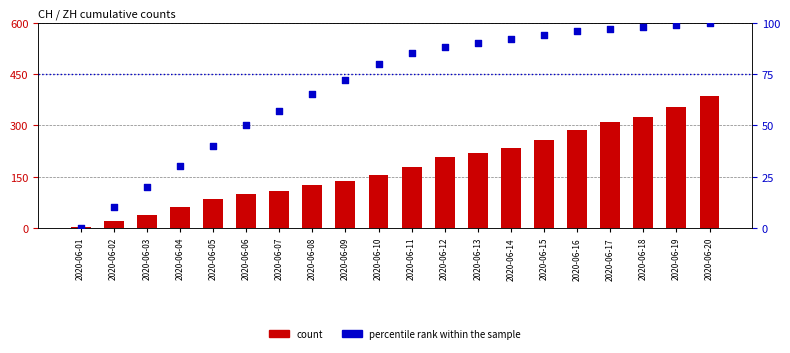

At how many categories does at least one series exceed 3?

19